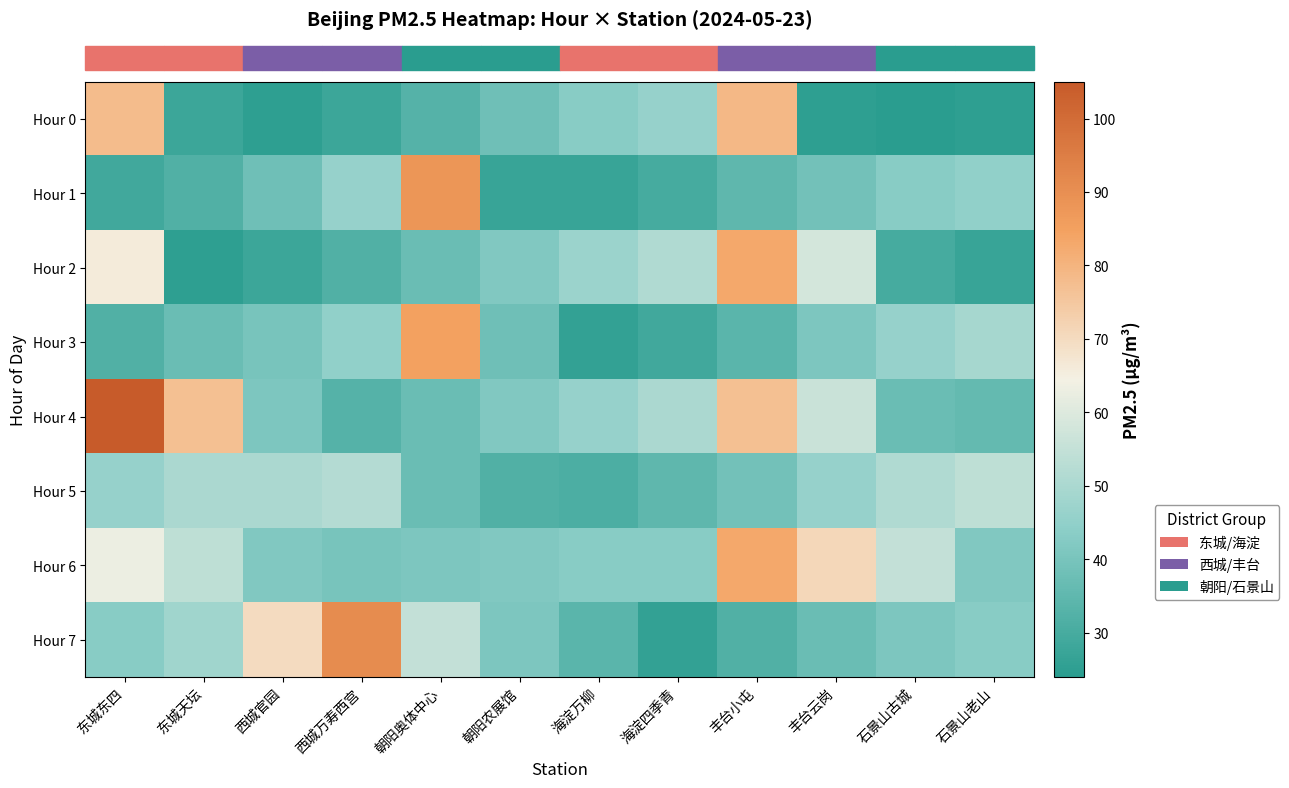

At how many categories does at least one series exceed 62?

7